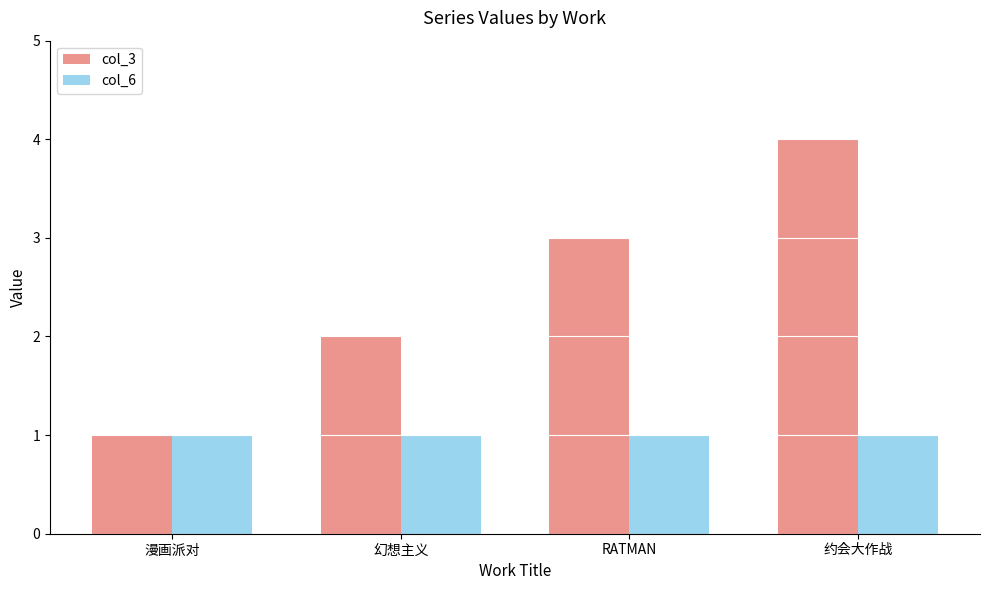

Reading right to left, extract all data points from this chart.

col_3: 约会大作战=4	RATMAN=3	幻想主义=2	漫画派对=1
col_6: 约会大作战=1	RATMAN=1	幻想主义=1	漫画派对=1